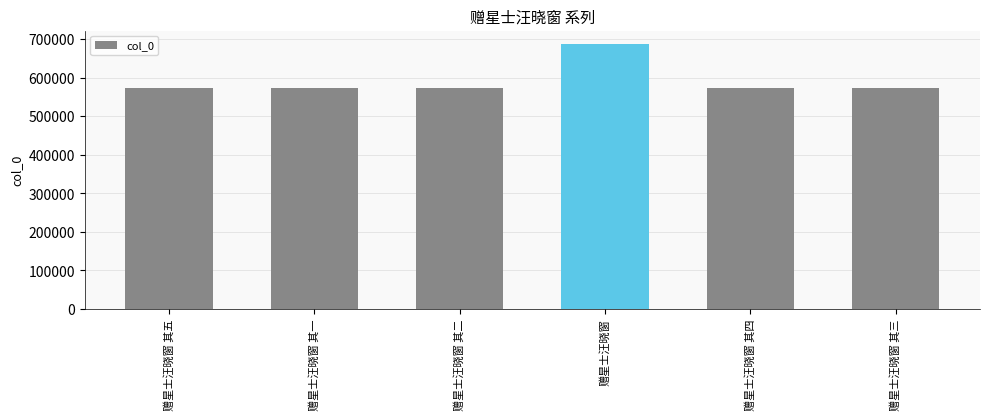

Which label corresponds to the largest value in the chart?

赠星士汪晓窗